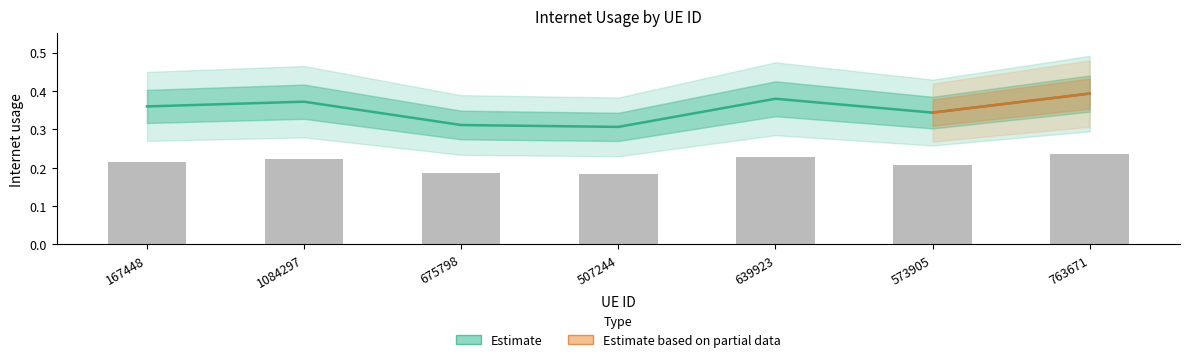

Read the value at 507244.

0.3